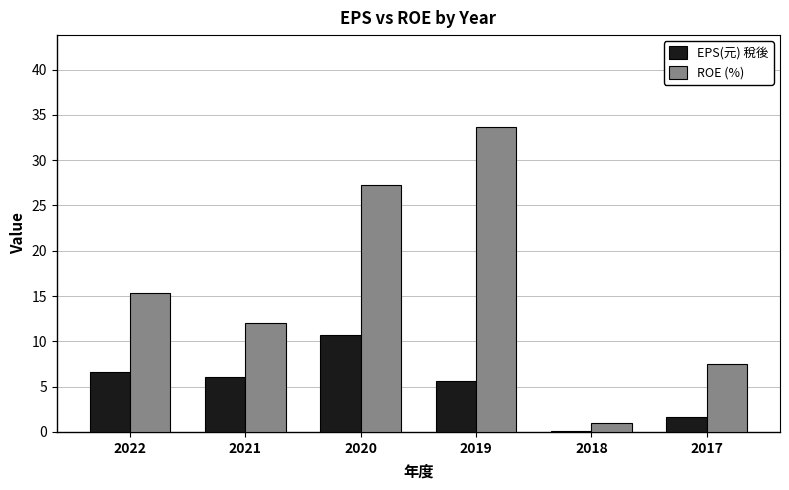

Which category has the highest value across all series?

2019